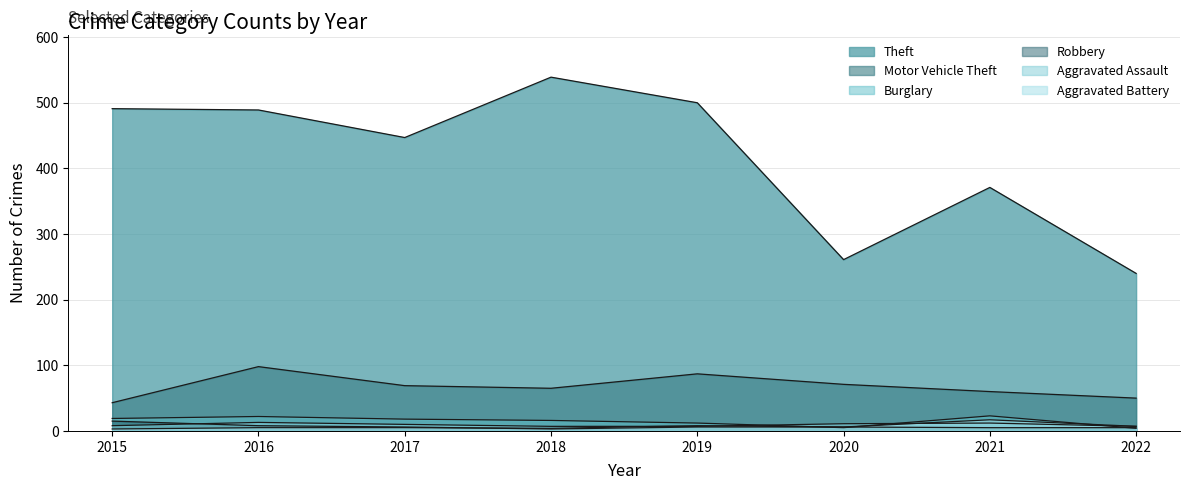

Does the chart have visible grid lines?

Yes